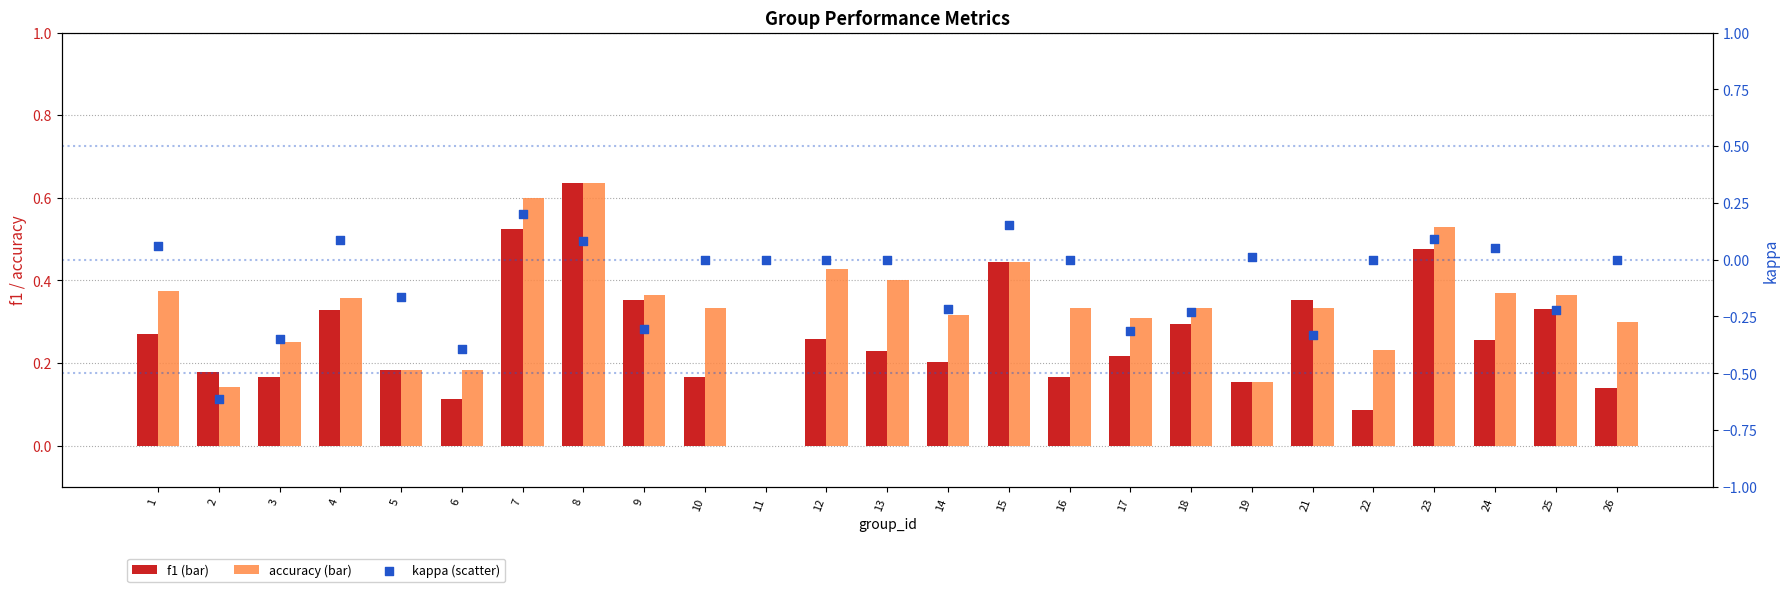

What is the total value across all series at 24?

0.7